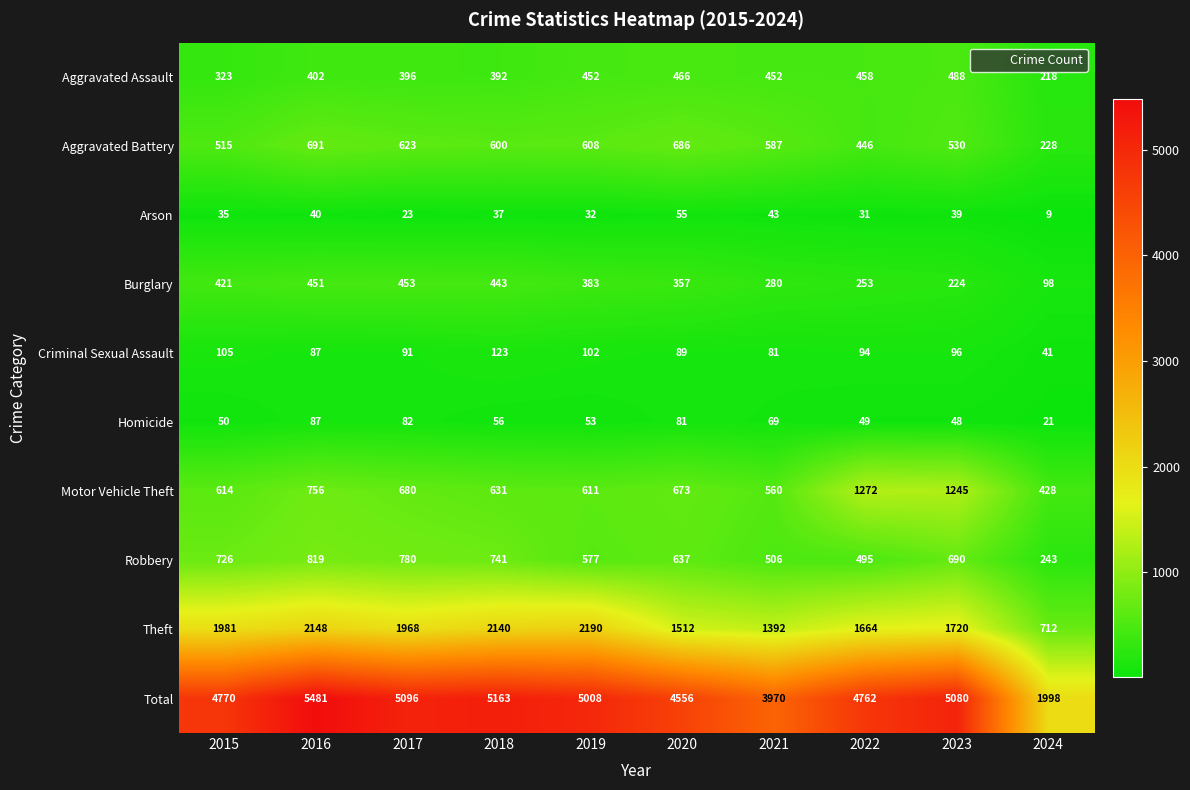

What is the total value across all series at 2021?

7940